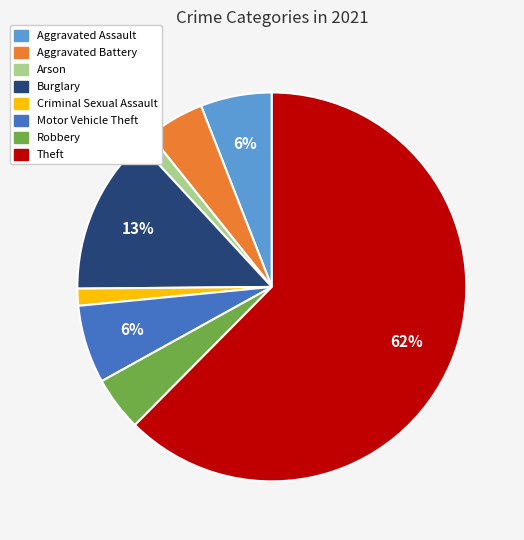

Which slice represents more than half of the pie?

Theft